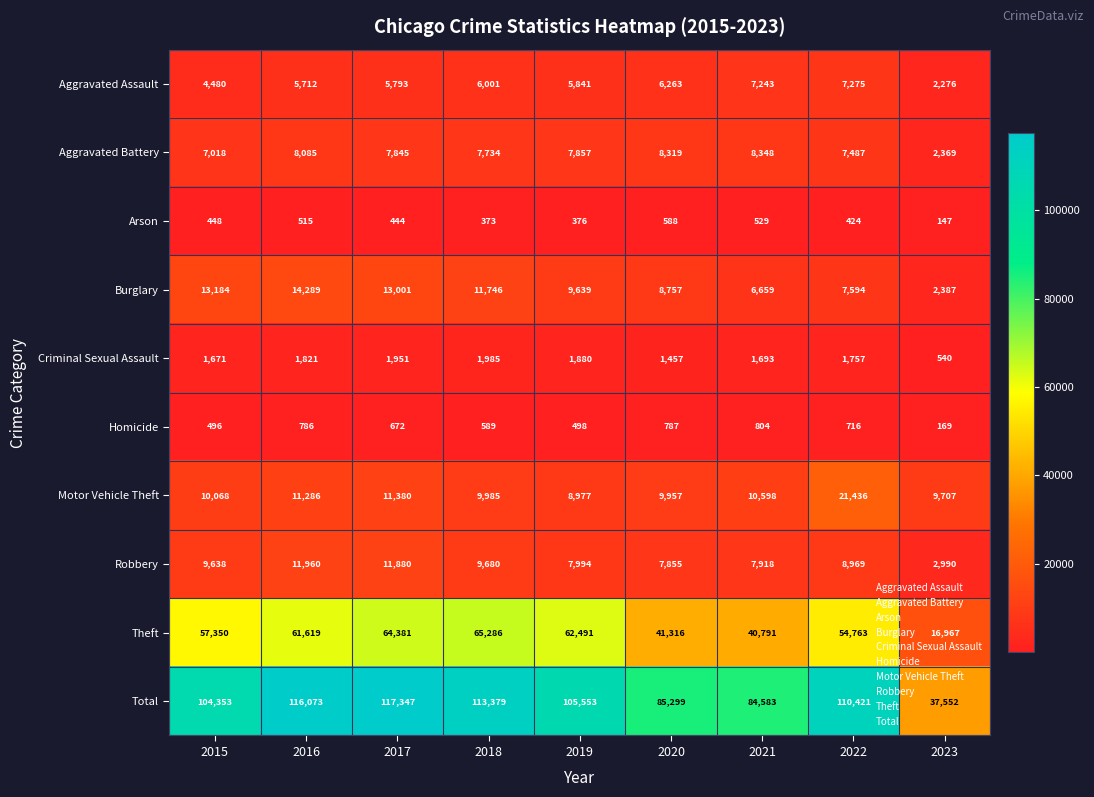

Rank the categories by Arson value from highest to lowest.

2020, 2021, 2016, 2015, 2017, 2022, 2019, 2018, 2023